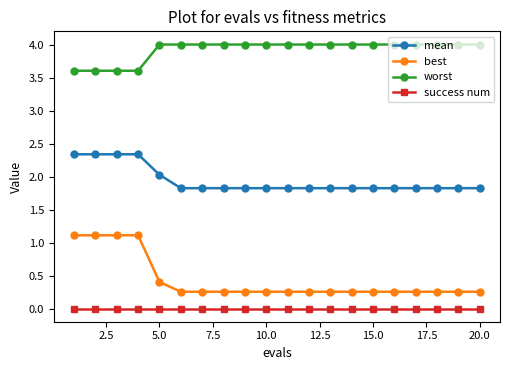

Which series has the largest range (max minus min)?

best